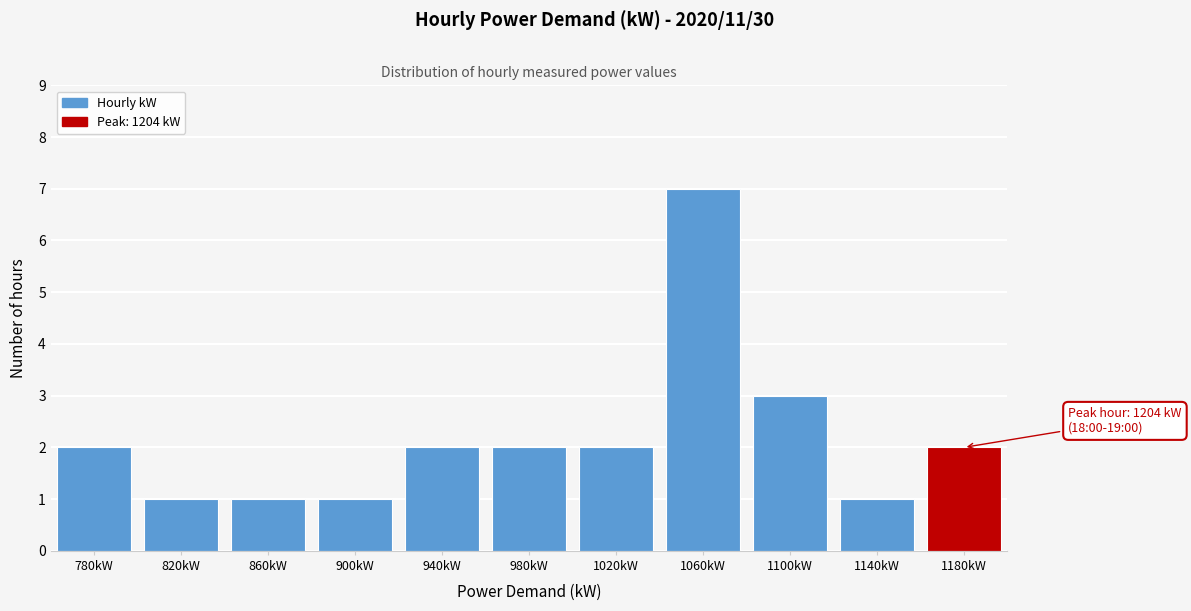

Reading left to right, extract all data points from this chart.

2	1	1	1	2	2	2	7	3	1	2